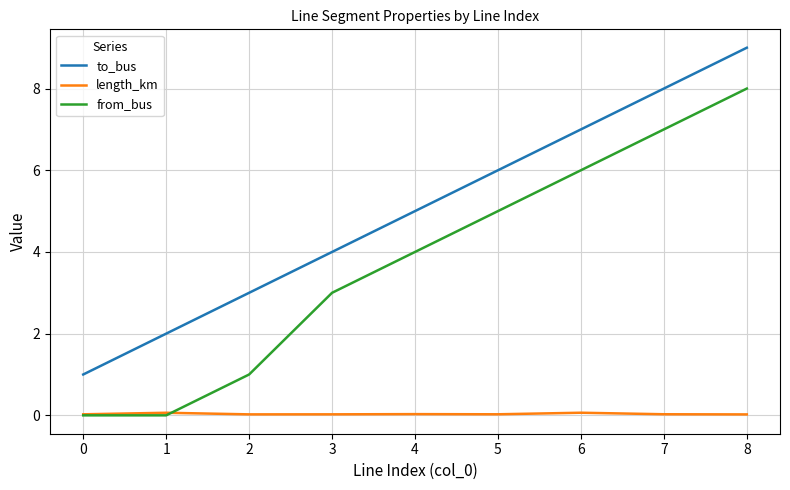

Which series changed the most between 2 and 3?

from_bus